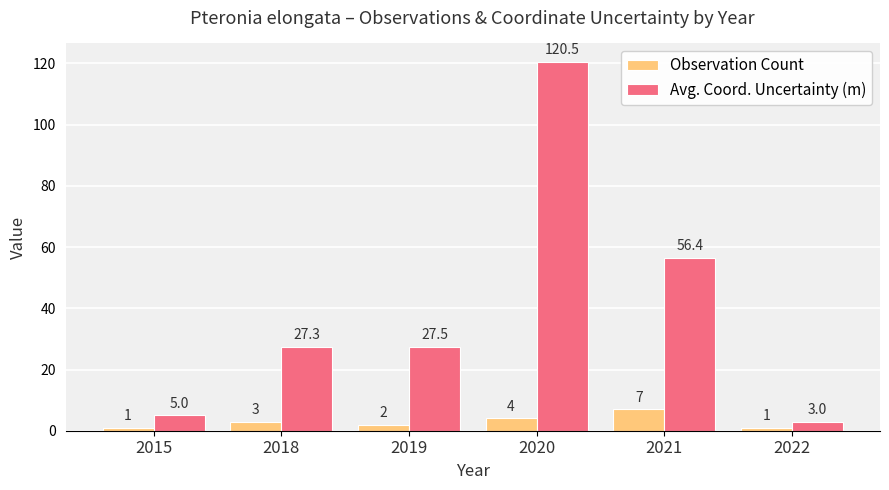

What is the total value across all series at 2020?

124.5